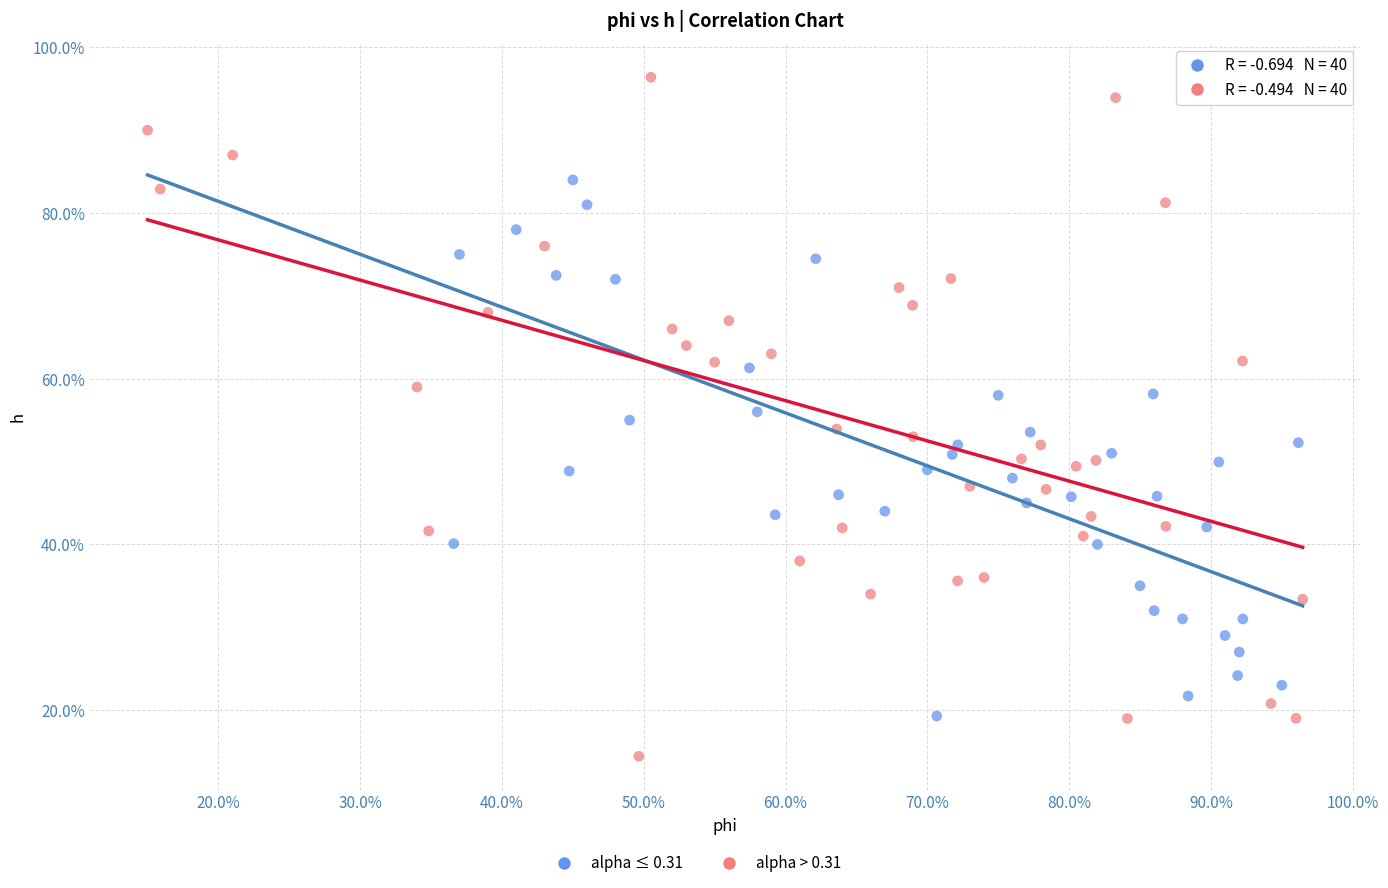

Which series has the largest Y range (max minus min)?

alpha > 0.31